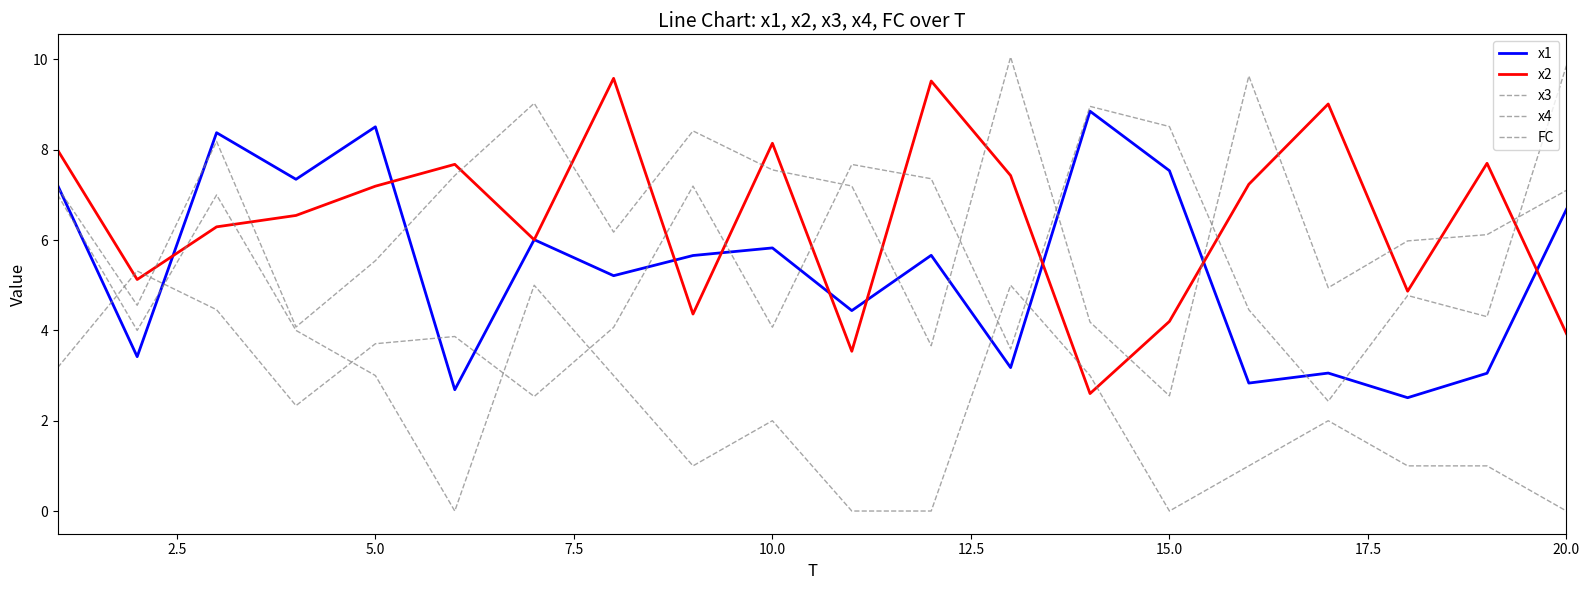

Is this an area chart (filled region under the line)?

No